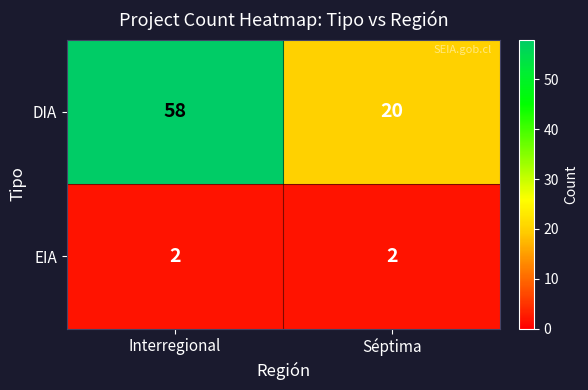

Which series has the largest range (max minus min)?

DIA